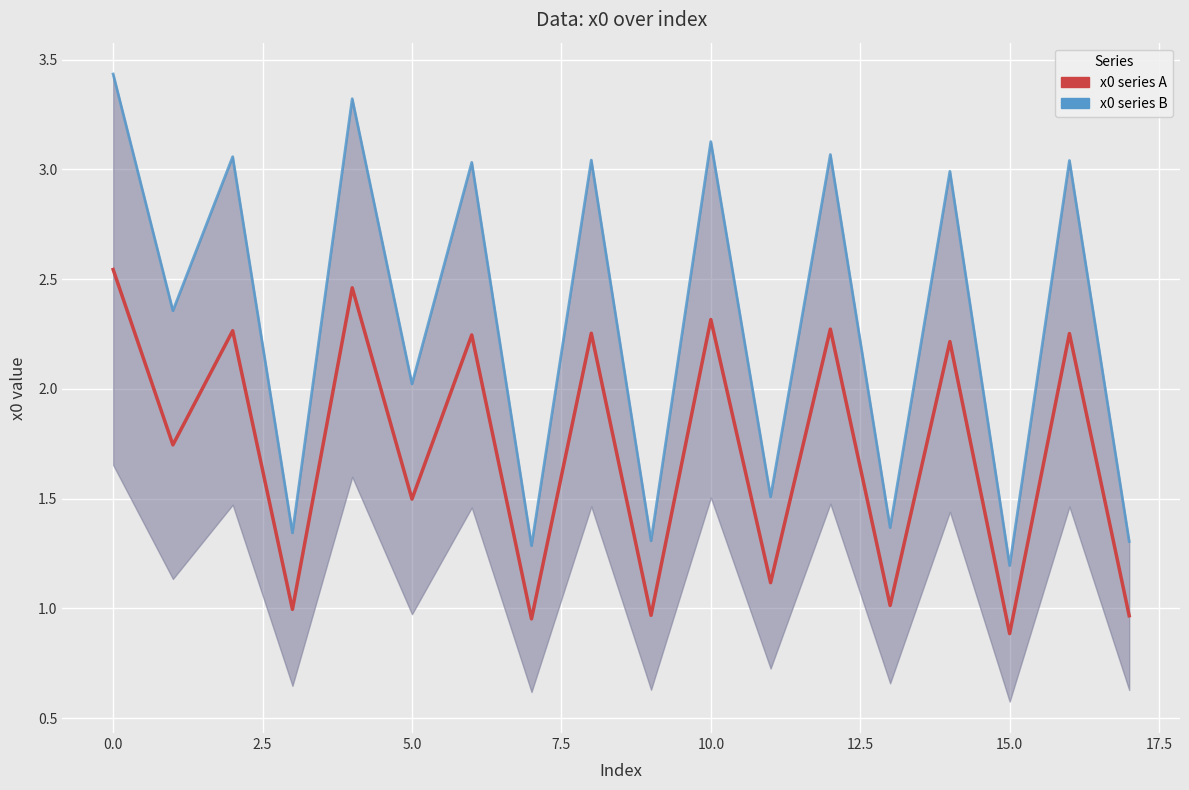

What is the label of the 14th point from the left?

13